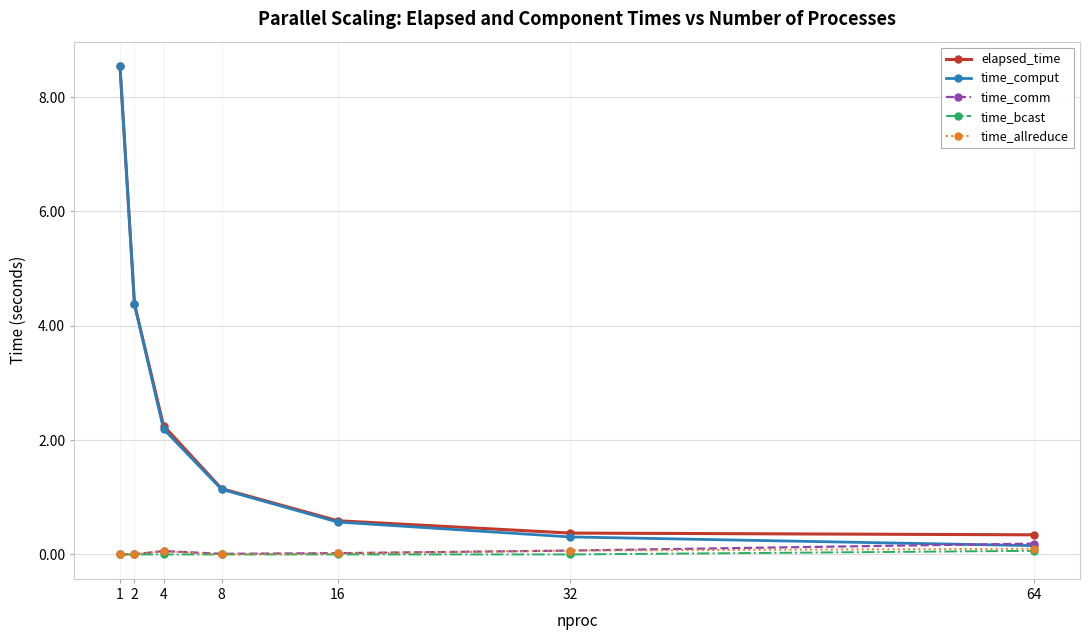

True or false: time_comm has more than 0 interior local peaks.

True